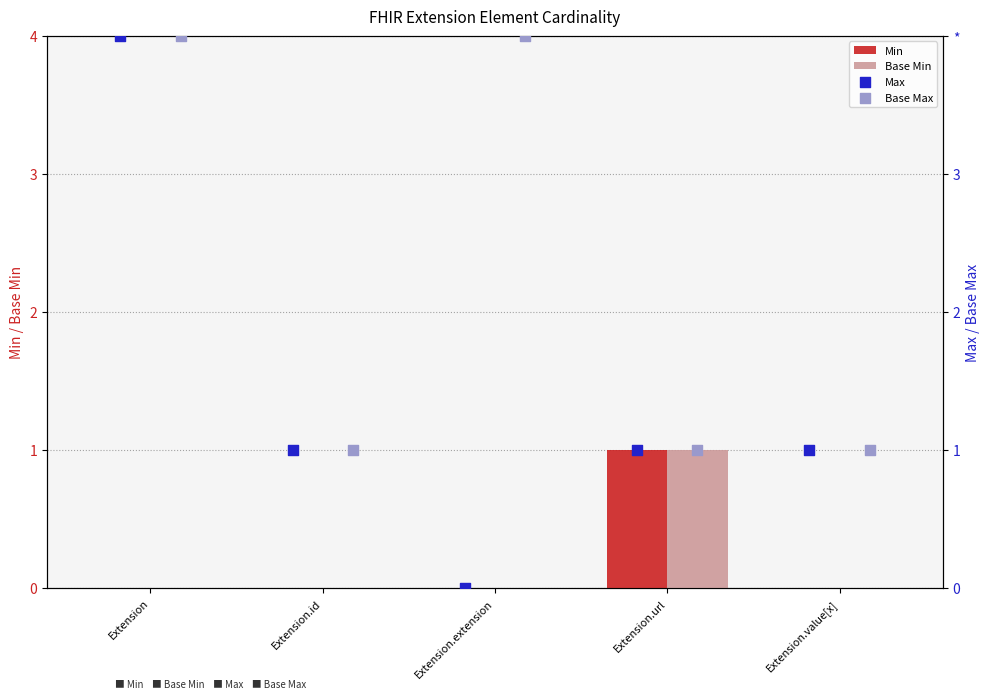

The value of Min at Extension.extension is -1. True or false?

False